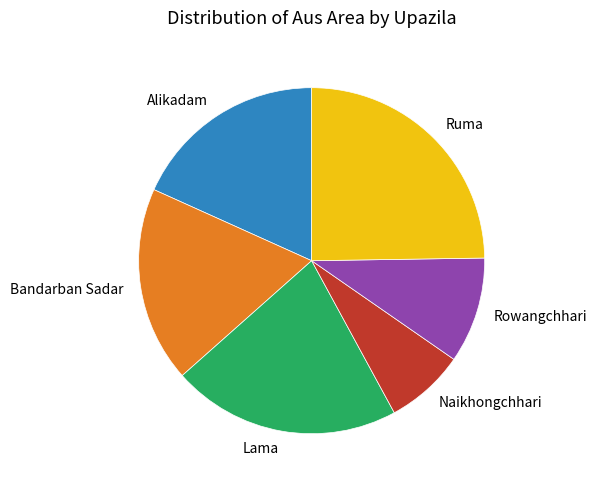

Approximately how many times larger is the value at Lama compared to Ruma?

0.9